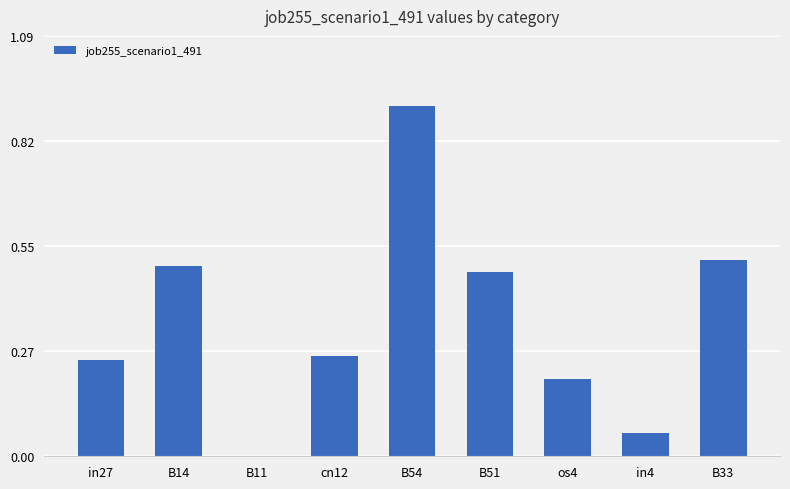

What is the sum of the values at os4 and B51?

0.7